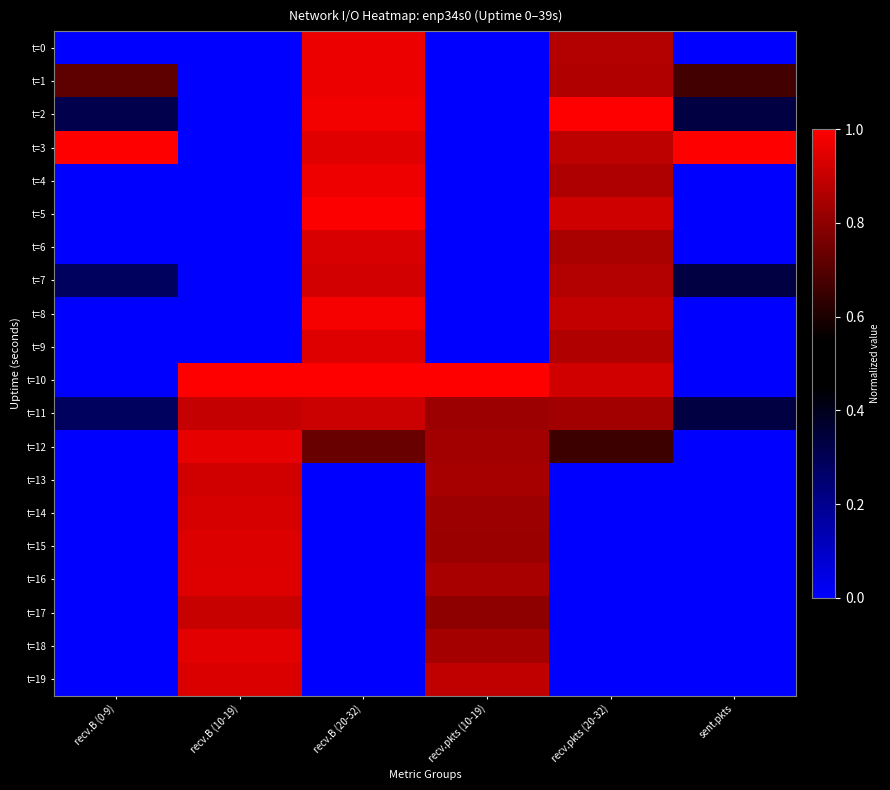

What is the total value across all series at recv.B (20-32)?

12.2